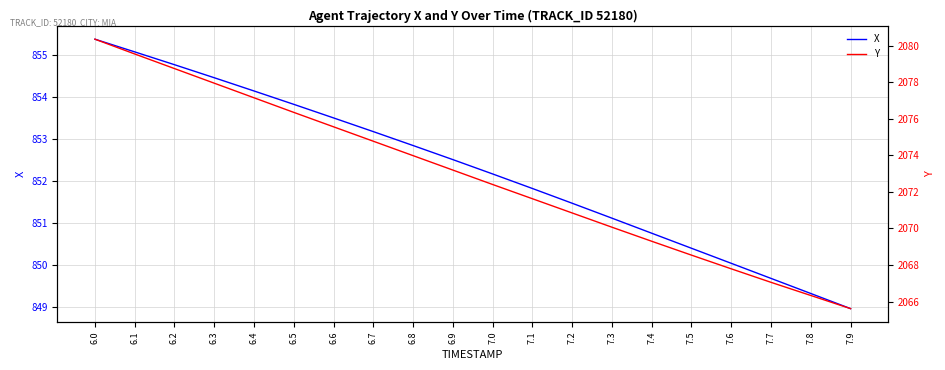

True or false: Y and X cross at least once.

False